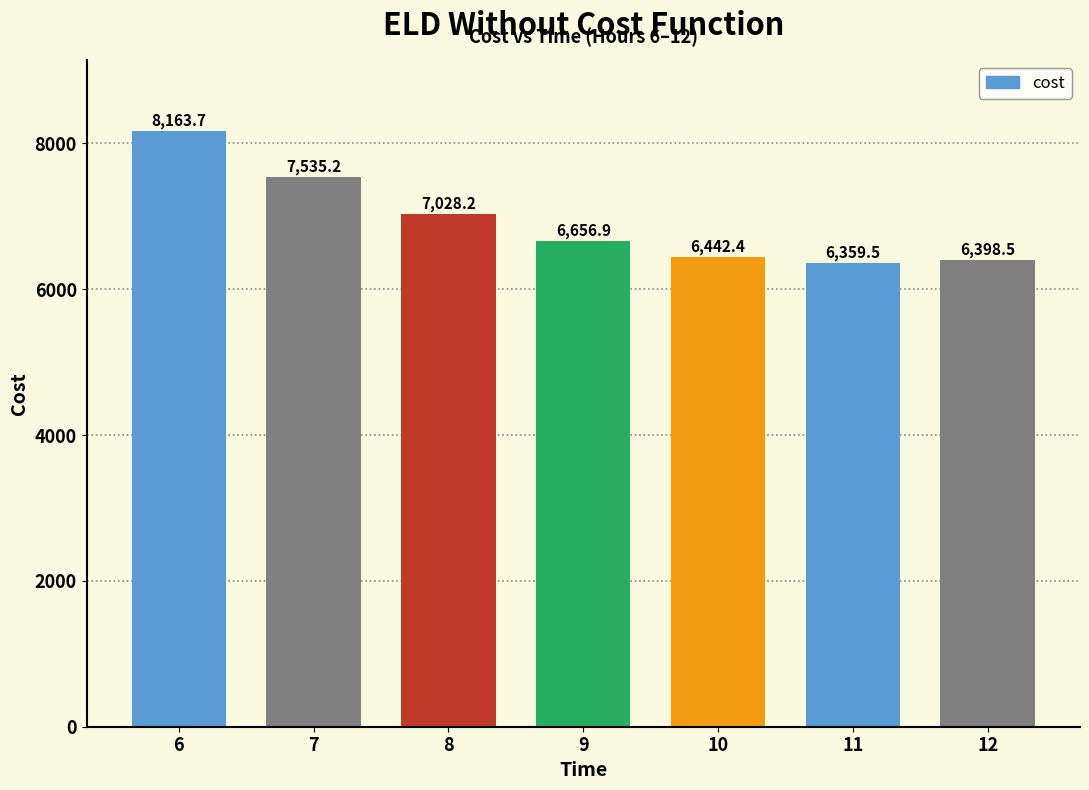

Where is the data nearest to the value 7261?

8